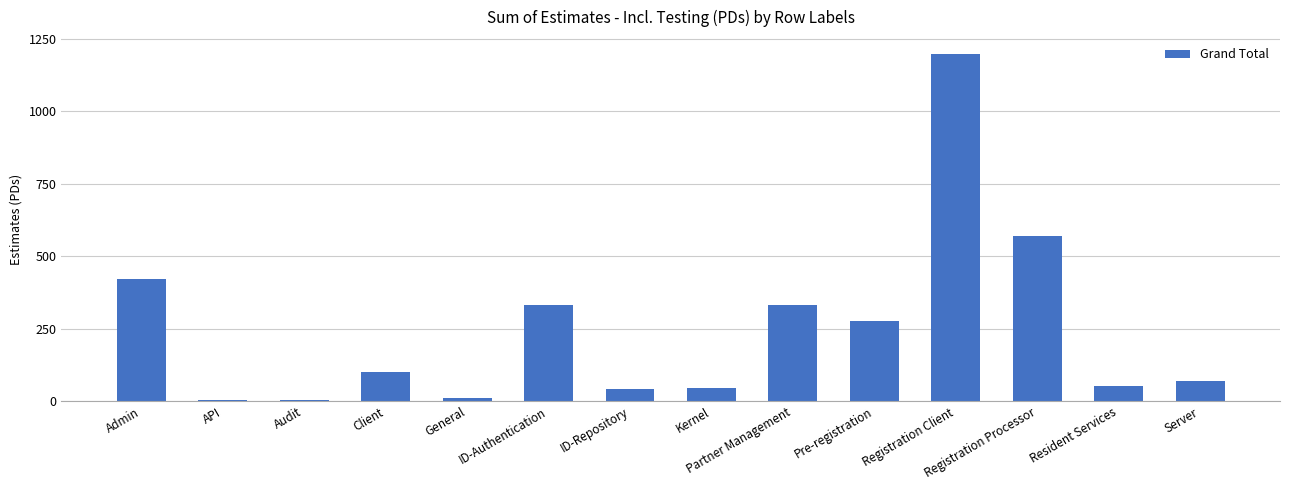

Is it true that the value at Client is 49.5?

False